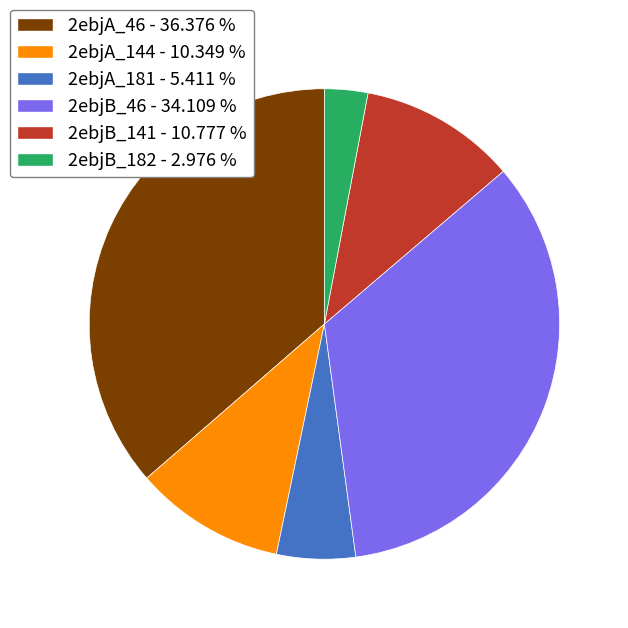

Do 2ebjA_144 and 2ebjB_182 together represent more than half of the pie?

No